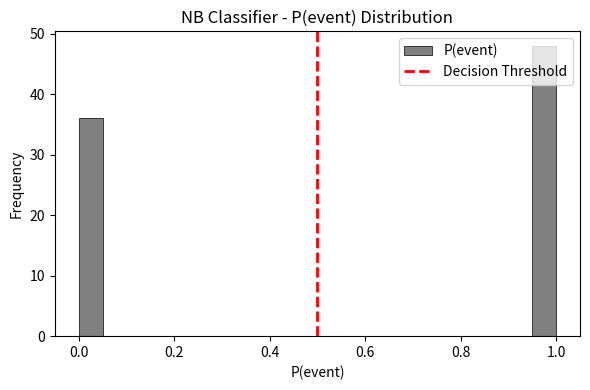

Around what value on the x-axis is the tallest bar? Give the approximate position of its centre, as read against the axis.

0.98